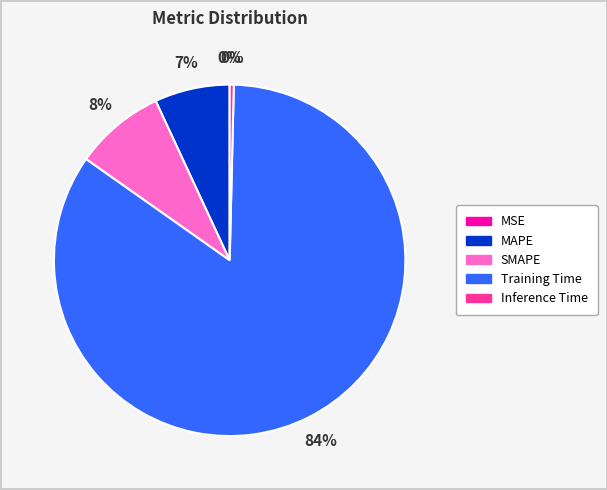

Is it true that Inference Time is 0% of the pie?

True